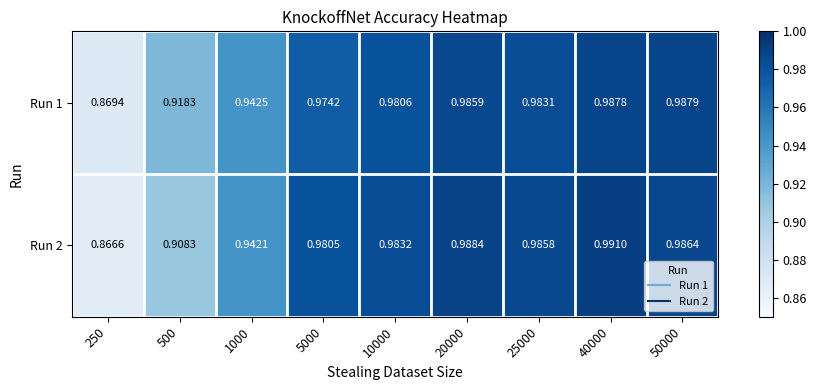

Is the value of Run 2 at 25000 greater than the value of Run 1 at 20000?

No